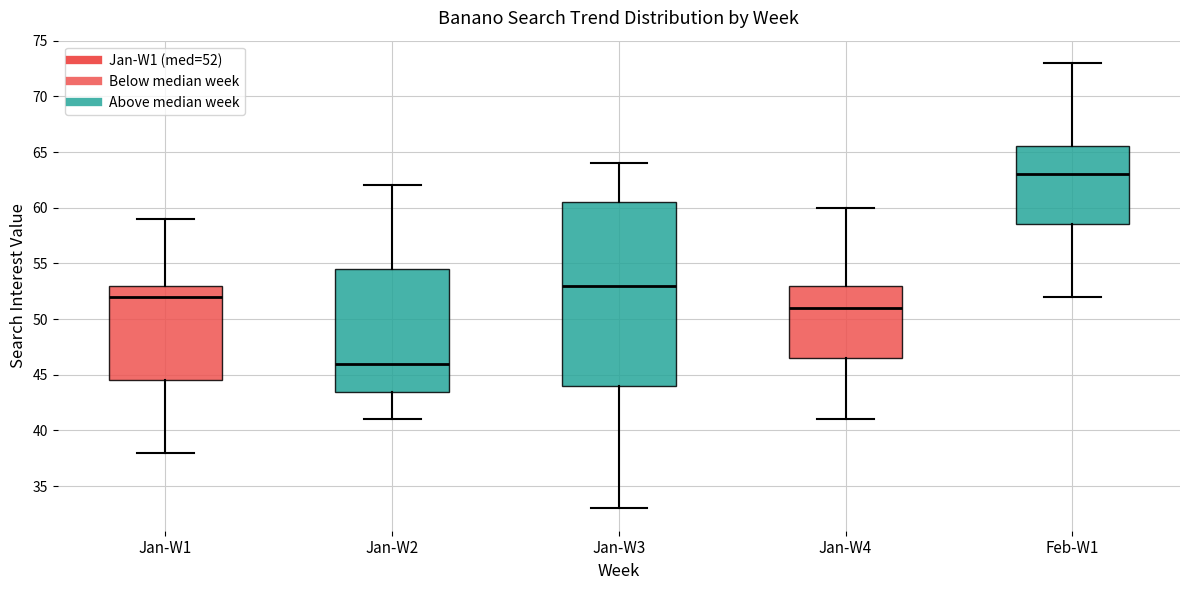

Comparing the boxes themselves (not the whiskers), which one is the tallest?

Jan-W3